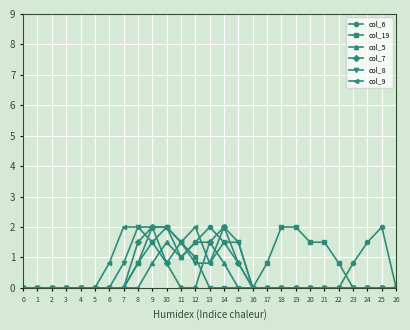

Reading left to right, what are all the values shown in this chart?

col_6: 0=0.0	1=0.0	2=0.0	3=0.0	4=0.0	5=0.0	6=0.0	7=0.0	8=0.8	9=2.0	10=2.0	11=1.0	12=1.5	13=2.0	14=1.5	15=0.8	16=0.0	17=0.0	18=0.0	19=0.0	20=0.0	21=0.0	22=0.0	23=0.8	24=1.5	25=2.0	26=0.0
col_19: 0=0.0	1=0.0	2=0.0	3=0.0	4=0.0	5=0.0	6=0.0	7=0.0	8=0.8	9=1.5	10=2.0	11=1.5	12=1.0	13=0.0	14=0.0	15=0.0	16=0.0	17=0.8	18=2.0	19=2.0	20=1.5	21=1.5	22=0.8	23=0.0	24=0.0	25=0.0	26=0.0
col_5: 0=0.0	1=0.0	2=0.0	3=0.0	4=0.0	5=0.0	6=0.0	7=0.0	8=0.0	9=0.8	10=1.5	11=1.0	12=1.5	13=1.5	14=0.8	15=0.0	16=0.0	17=0.0	18=0.0	19=0.0	20=0.0	21=0.0	22=0.0	23=0.0	24=0.0	25=0.0	26=0.0
col_7: 0=0.0	1=0.0	2=0.0	3=0.0	4=0.0	5=0.0	6=0.0	7=0.0	8=1.5	9=2.0	10=0.8	11=0.0	12=0.0	13=1.5	14=2.0	15=0.8	16=0.0	17=0.0	18=0.0	19=0.0	20=0.0	21=0.0	22=0.0	23=0.0	24=0.0	25=0.0	26=0.0
col_8: 0=0.0	1=0.0	2=0.0	3=0.0	4=0.0	5=0.0	6=0.0	7=0.8	8=2.0	9=1.5	10=0.8	11=1.5	12=0.8	13=0.8	14=2.0	15=1.5	16=0.0	17=0.0	18=0.0	19=0.0	20=0.0	21=0.0	22=0.0	23=0.0	24=0.0	25=0.0	26=0.0
col_9: 0=0.0	1=0.0	2=0.0	3=0.0	4=0.0	5=0.0	6=0.8	7=2.0	8=2.0	9=2.0	10=2.0	11=1.5	12=2.0	13=0.8	14=1.5	15=1.5	16=0.0	17=0.0	18=0.0	19=0.0	20=0.0	21=0.0	22=0.0	23=0.0	24=0.0	25=0.0	26=0.0